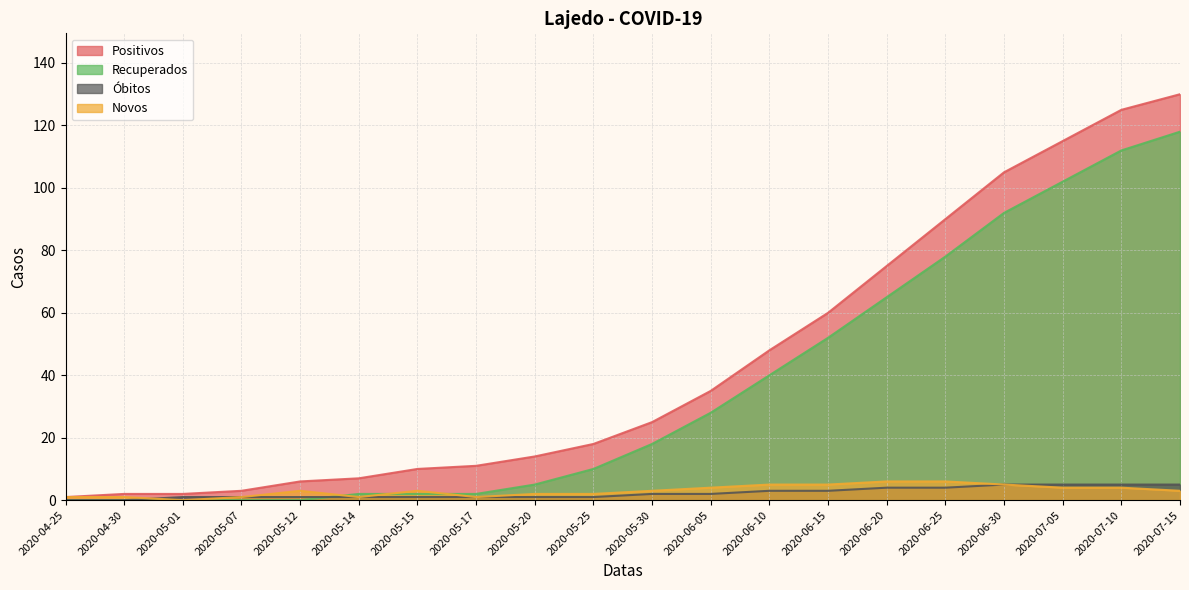

Reading left to right, transcribe all the data shown in this chart.

Positivos: 1	2	2	3	6	7	10	11	14	18	25	35	48	60	75	90	105	115	125	130
Recuperados: 0	0	0	0	0	2	2	2	5	10	18	28	40	52	65	78	92	102	112	118
Óbitos: 0	0	1	1	1	1	1	1	1	1	2	2	3	3	4	4	5	5	5	5
Novos: 1	1	0	1	3	1	3	1	2	2	3	4	5	5	6	6	5	4	4	3